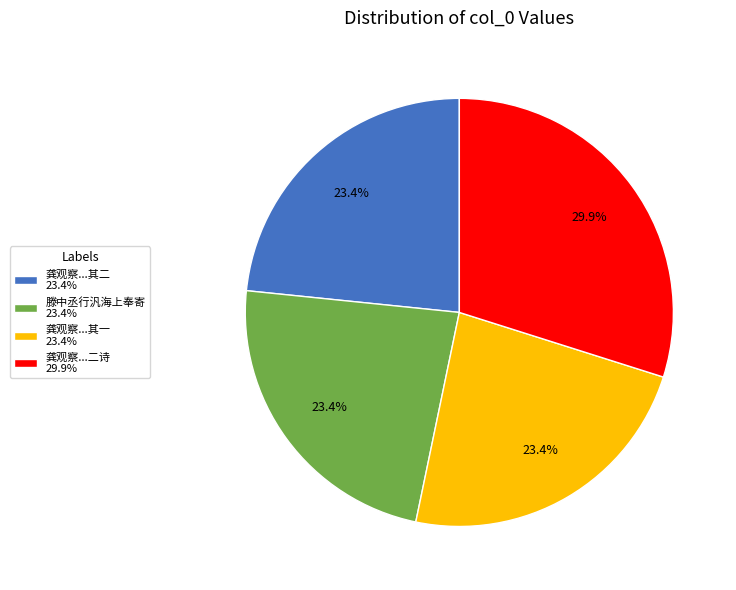

Does 龚观察...其二 23.4% represent more than half of the total?

No